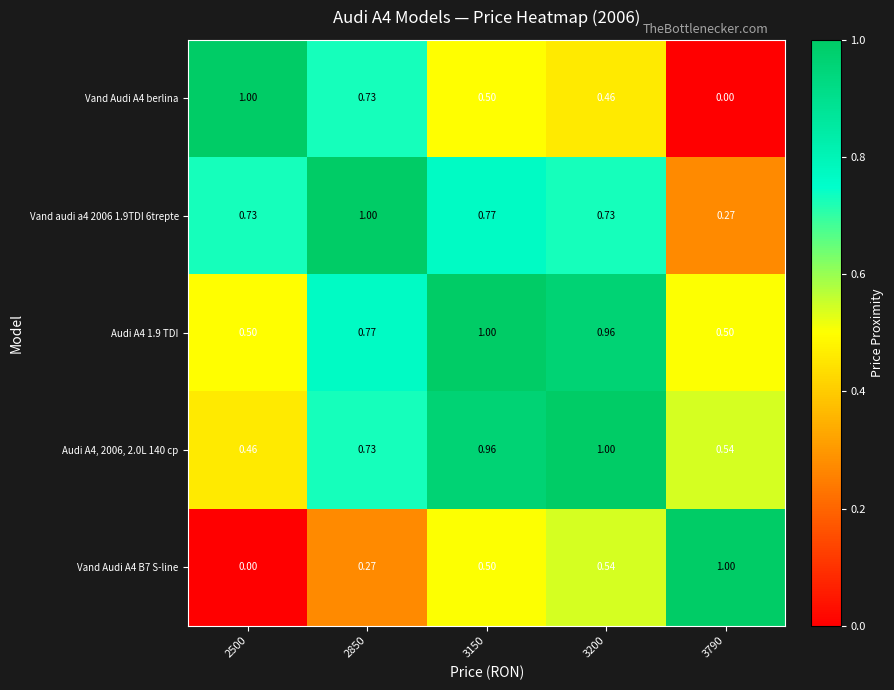

Is the value of Vand Audi A4 B7 S-line at 2850 greater than the value of Audi A4, 2006, 2.0L 140 cp at 3790?

No